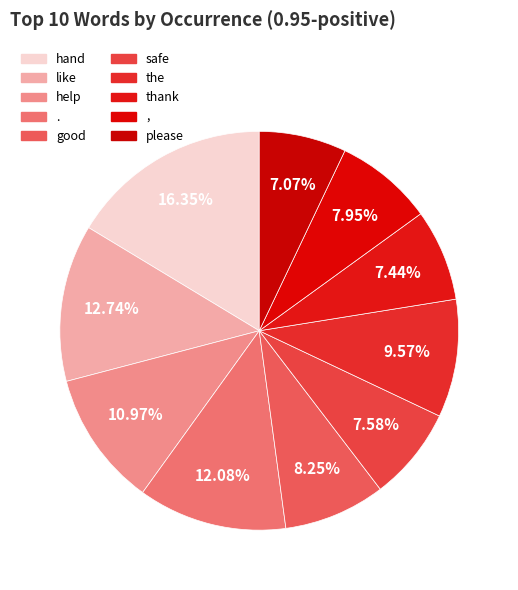

How many segments does this pie chart have?

10